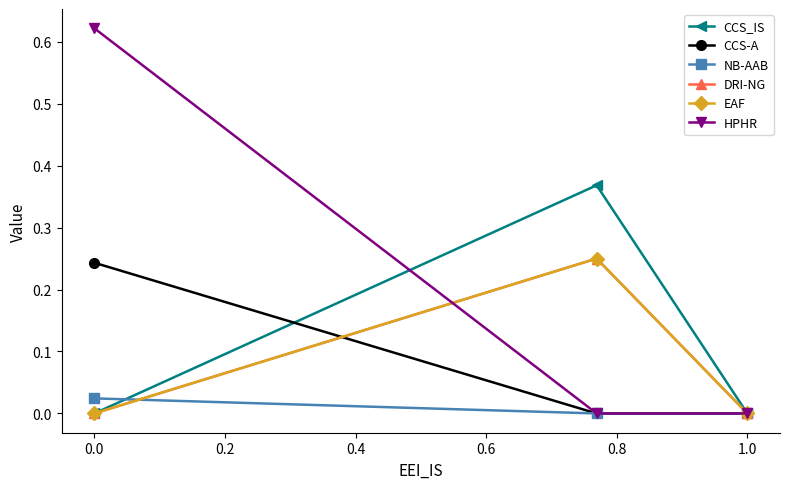

Is this an area chart (filled region under the line)?

No